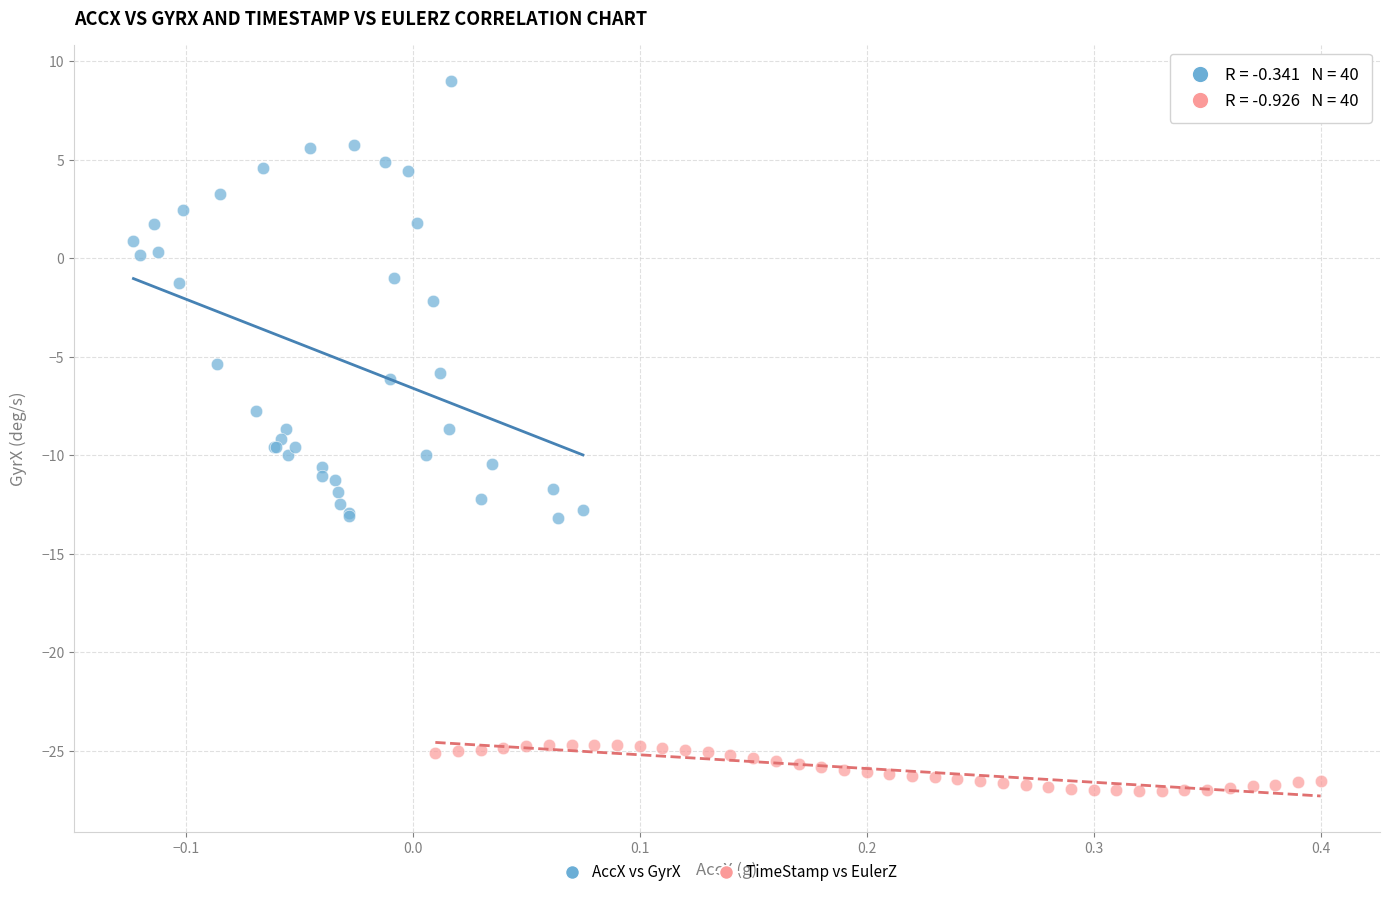

Which series contains the highest Y value?

AccX vs GyrX